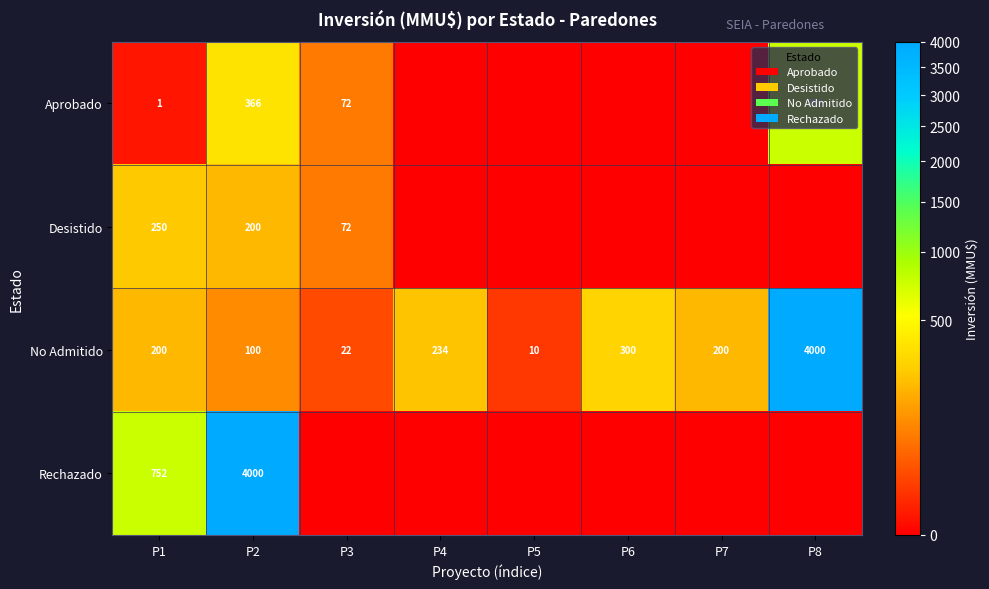

The No Admitido series shows 8 at P3. True or false?

False